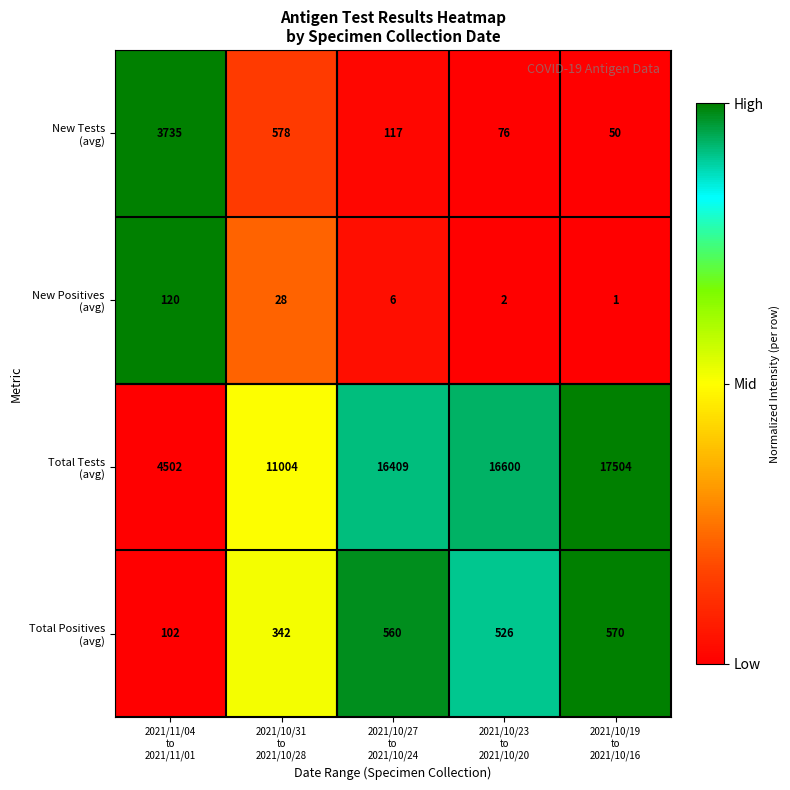

At which category is the sum across all series the highest?

2021/10/19
to
2021/10/16